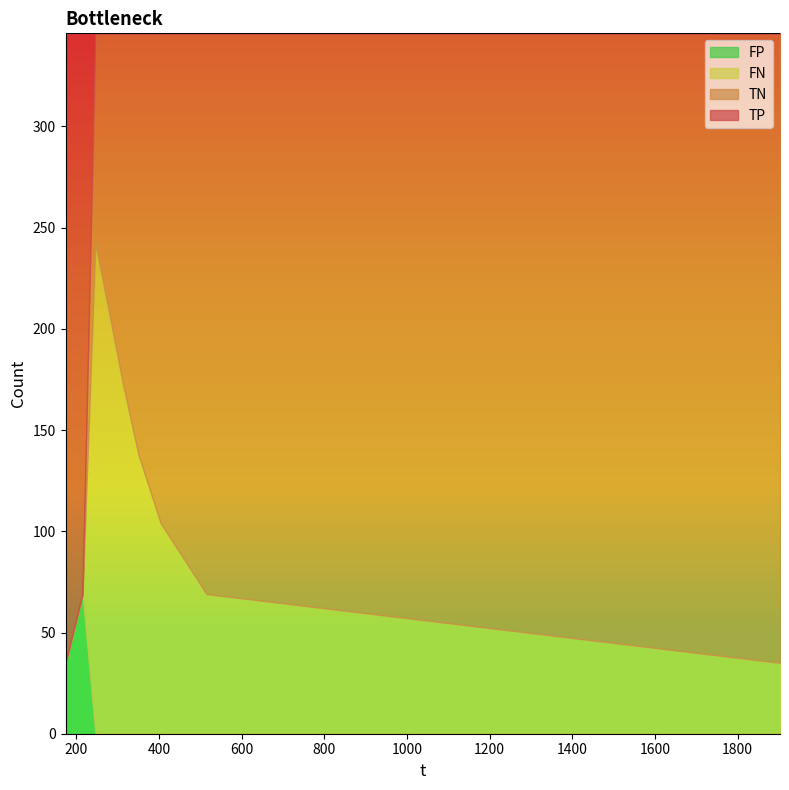

At how many categories does at least one series exceed 107?

9